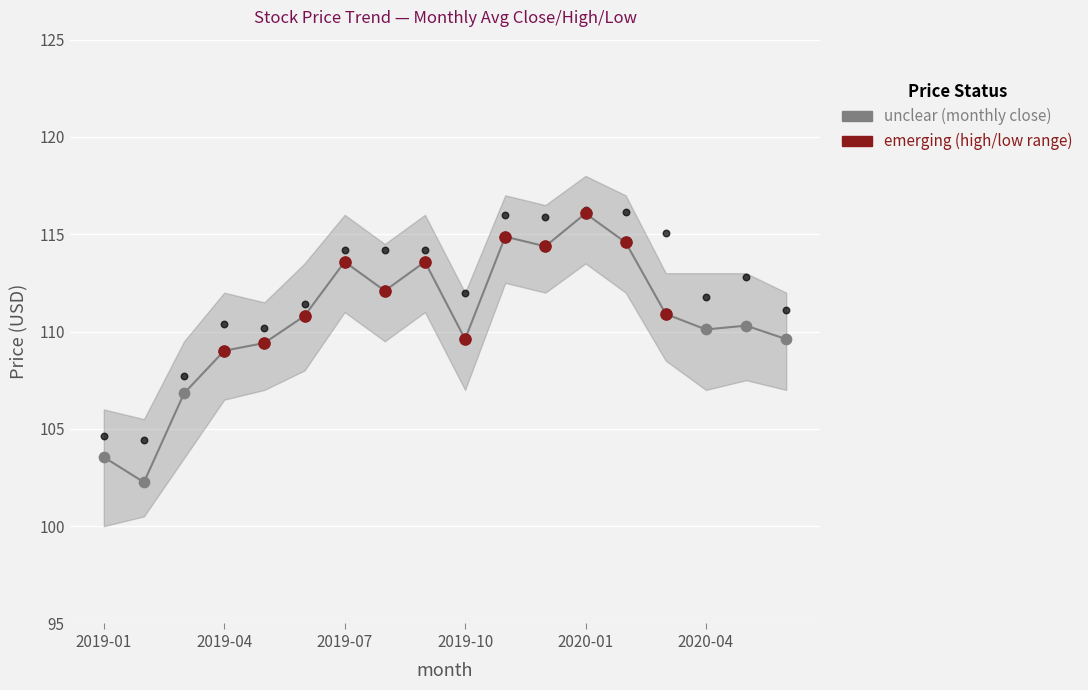

Is the value of Close at 2019-01 greater than the value of High at 2020-01?

No